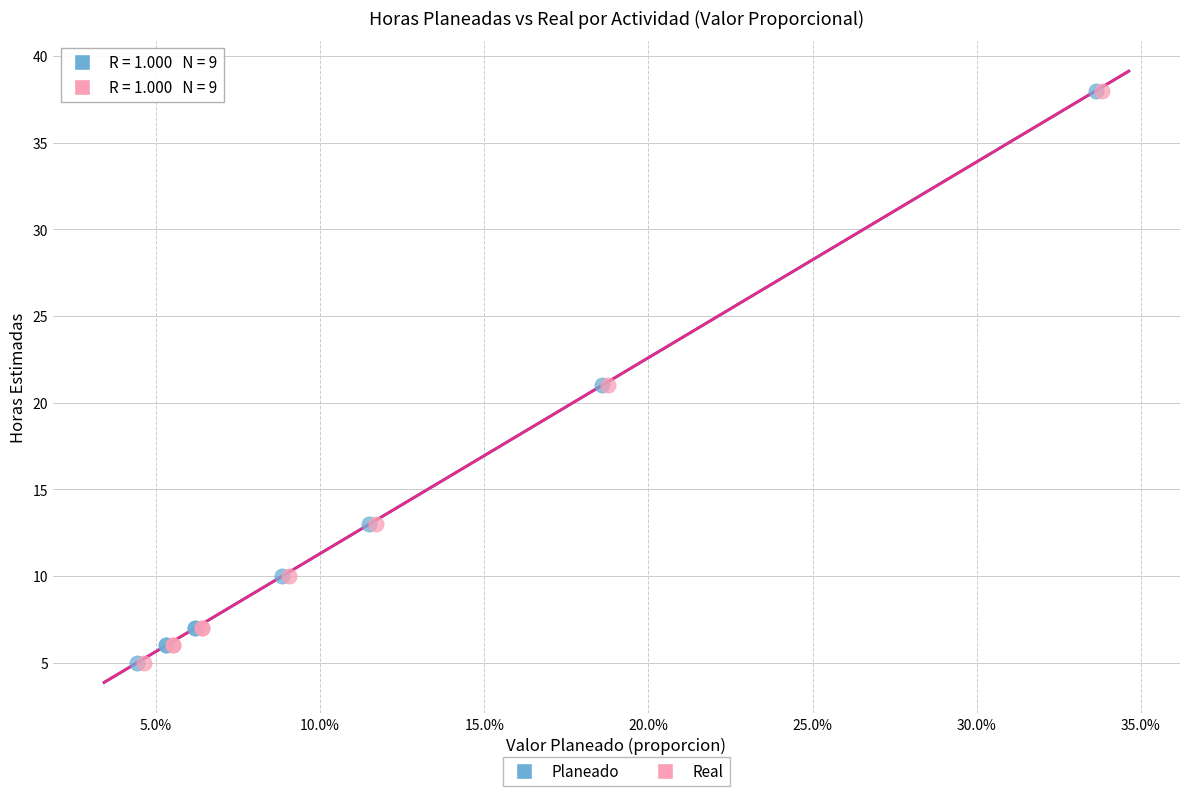

What are all the series names shown in the legend?

Planeado, Real